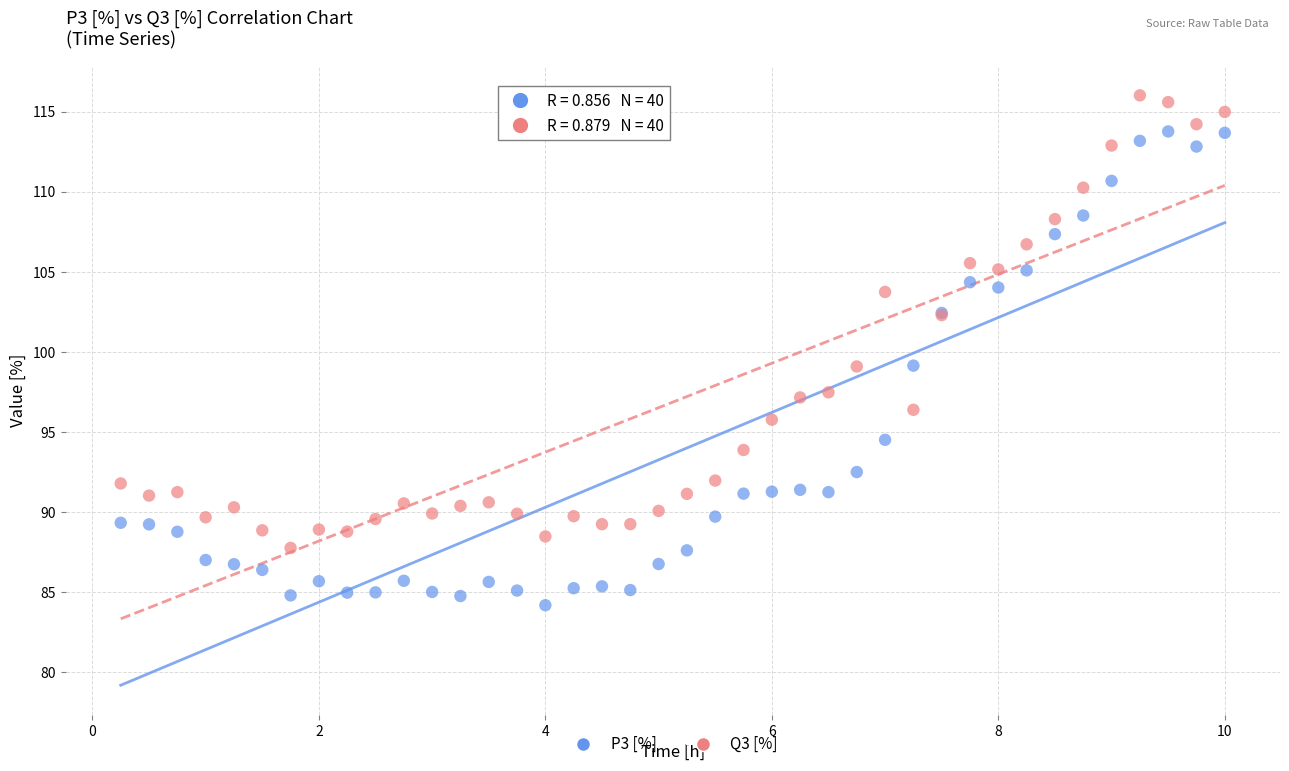

Which series contains the highest Y value?

Q3 [%]